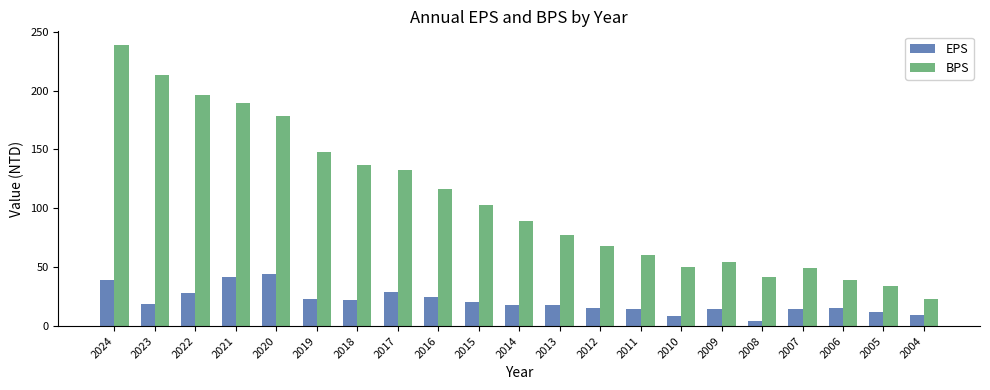

At 2016, list the series in order from smallest to largest.

EPS, BPS